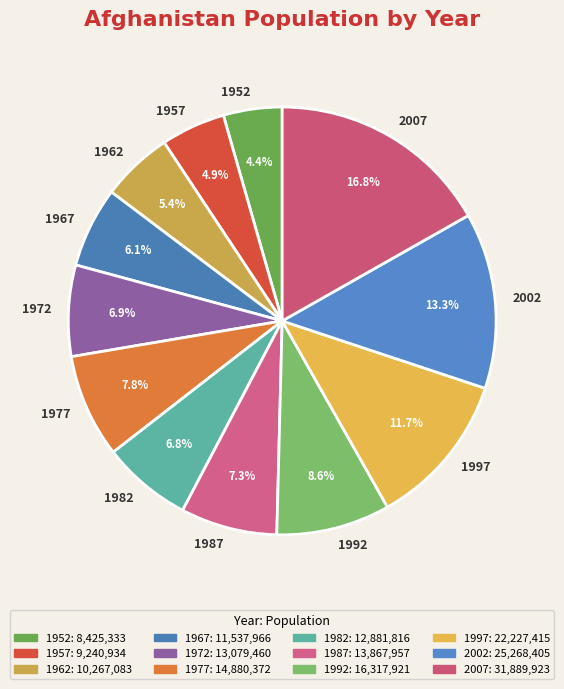

What is the total percentage of 1977 and 1967?

13.9%